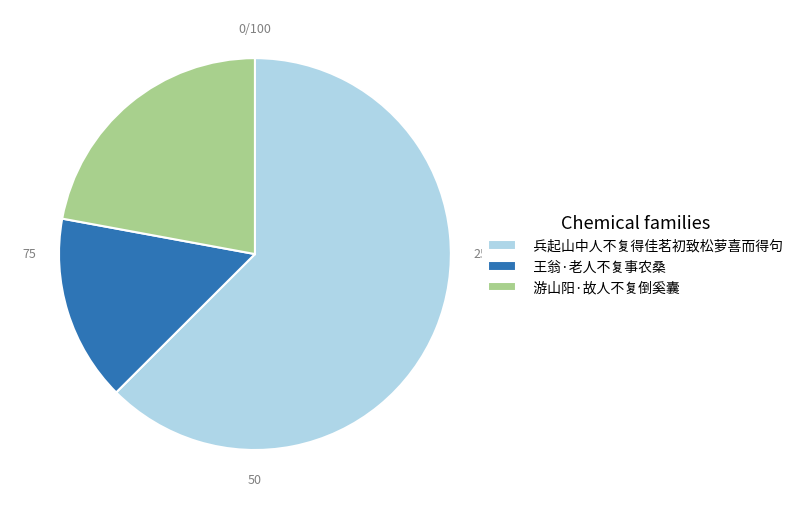

Combined, do 兵起山中人不复得佳茗初致松萝喜而得句 and 王翁·老人不复事农桑 account for over 50%?

Yes